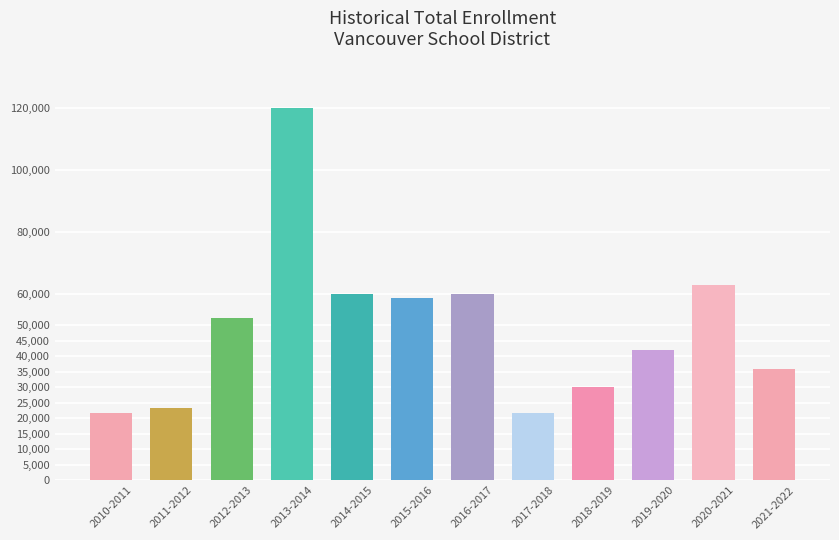

What is the sum of all values?

588400